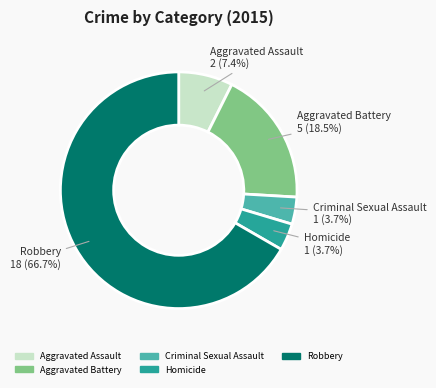

Approximately how many times larger is the value at Aggravated Battery compared to Aggravated Assault?

2.5